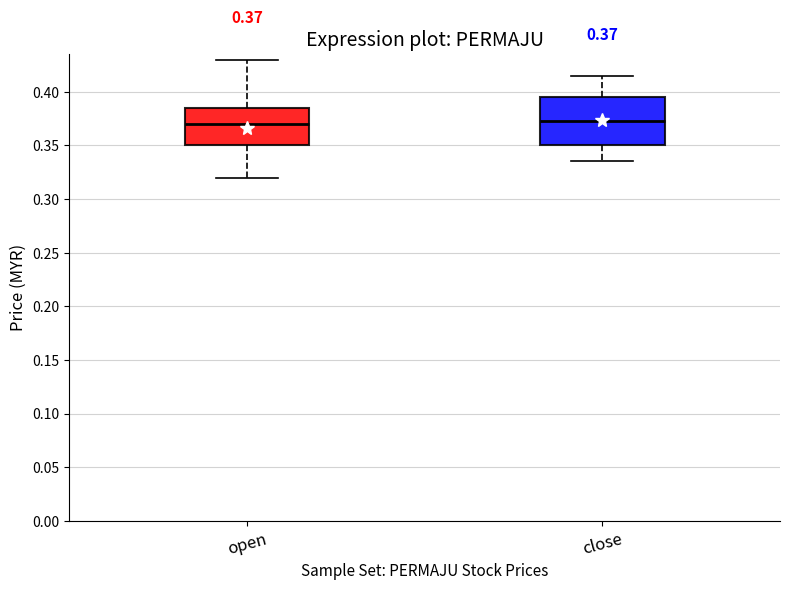

Which box is the tallest, from its lower edge to its upper edge?

close